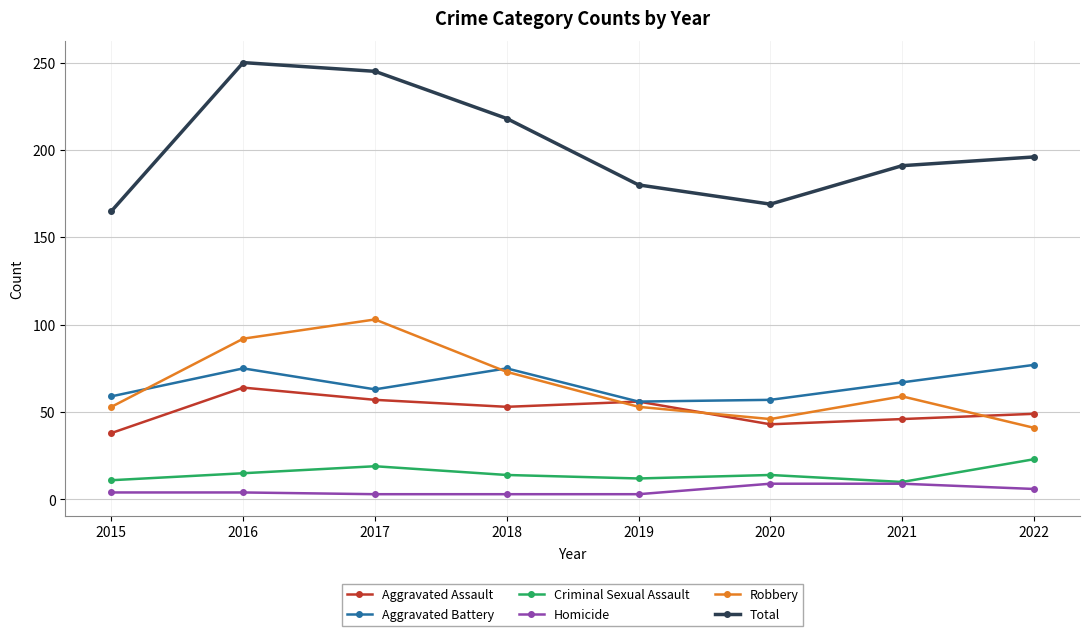

List the series in order of their peak value, lowest first.

Homicide, Criminal Sexual Assault, Aggravated Assault, Aggravated Battery, Robbery, Total